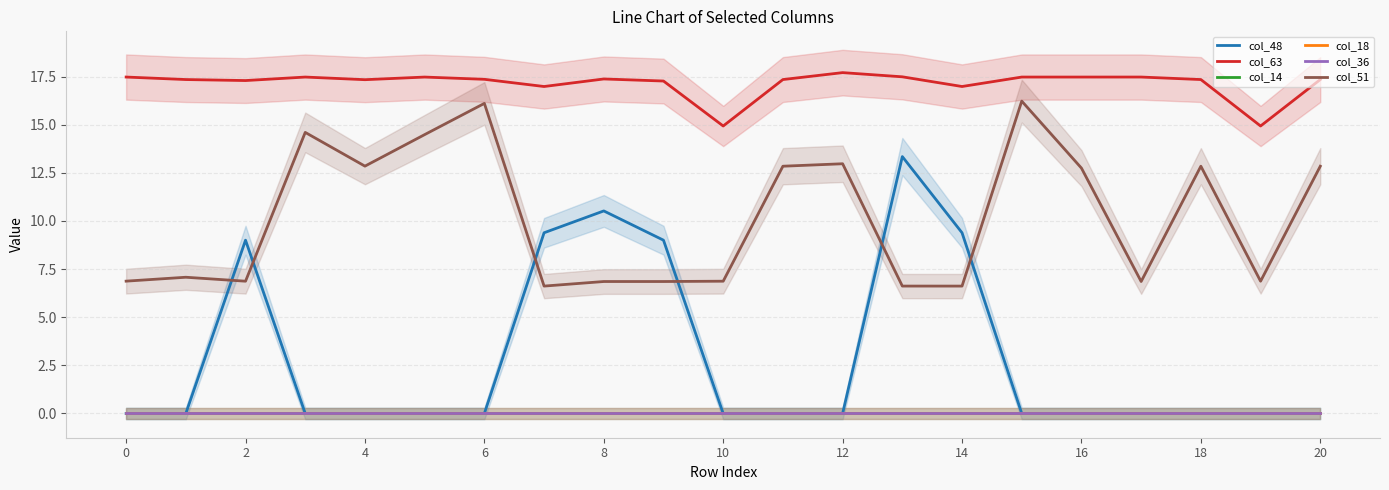

Reading right to left, transcribe all the data shown in this chart.

col_48: 0.0	0.0	0.0	0.0	0.0	0.0	9.4	13.3	0.0	0.0	0.0	9.0	10.5	9.4	0.0	0.0	0.0	0.0	9.0	0.0	0.0
col_63: 17.3	14.9	17.3	17.5	17.5	17.5	17.0	17.5	17.7	17.3	14.9	17.3	17.4	17.0	17.4	17.5	17.3	17.5	17.3	17.3	17.5
col_14: 0.0	0.0	0.0	0.0	0.0	0.0	0.0	0.0	0.0	0.0	0.0	0.0	0.0	0.0	0.0	0.0	0.0	0.0	0.0	0.0	0.0
col_18: 0.0	0.0	0.0	0.0	0.0	0.0	0.0	0.0	0.0	0.0	0.0	0.0	0.0	0.0	0.0	0.0	0.0	0.0	0.0	0.0	0.0
col_36: 0.0	0.0	0.0	0.0	0.0	0.0	0.0	0.0	0.0	0.0	0.0	0.0	0.0	0.0	0.0	0.0	0.0	0.0	0.0	0.0	0.0
col_51: 12.8	6.9	12.8	6.9	12.7	16.2	6.6	6.6	13.0	12.8	6.9	6.9	6.9	6.6	16.1	14.5	12.8	14.6	6.9	7.1	6.9